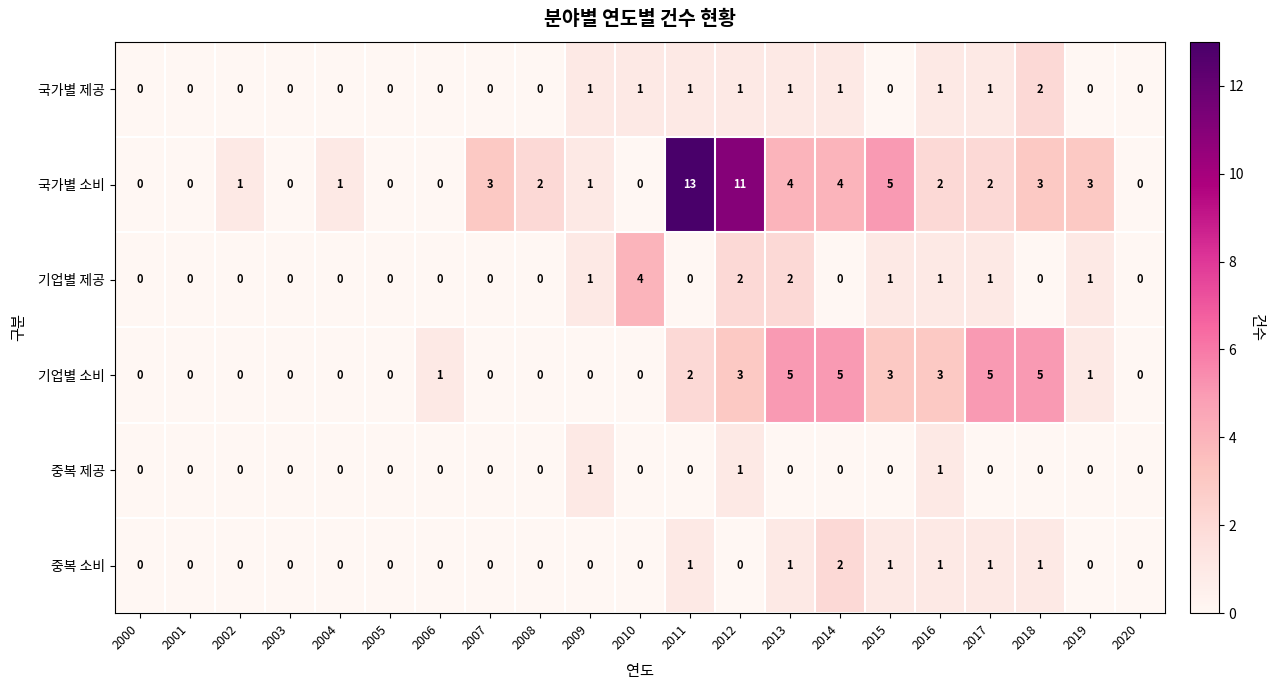

Which label corresponds to the largest value in the chart?

2011